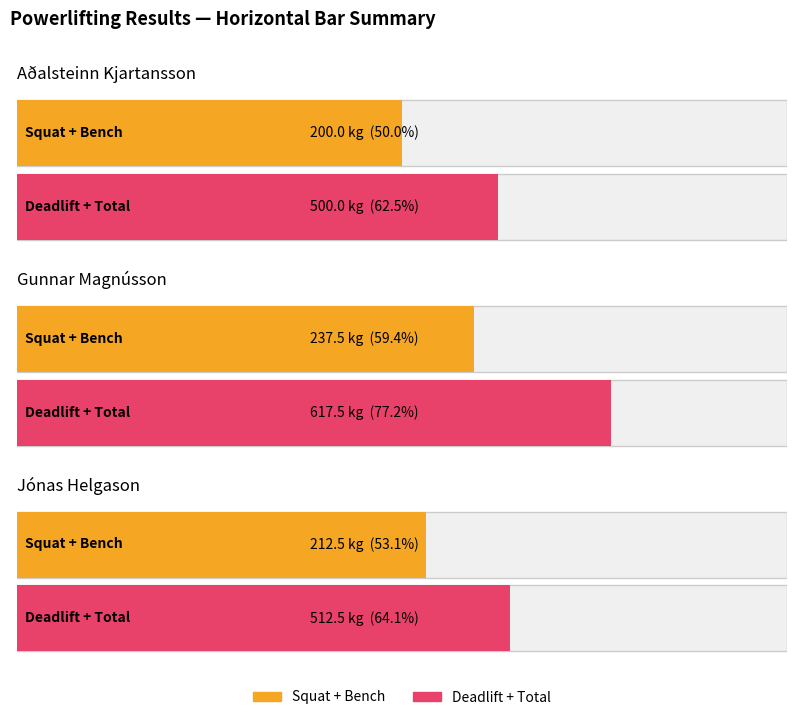

At which category is the sum across all series the highest?

Gunnar Magnússon